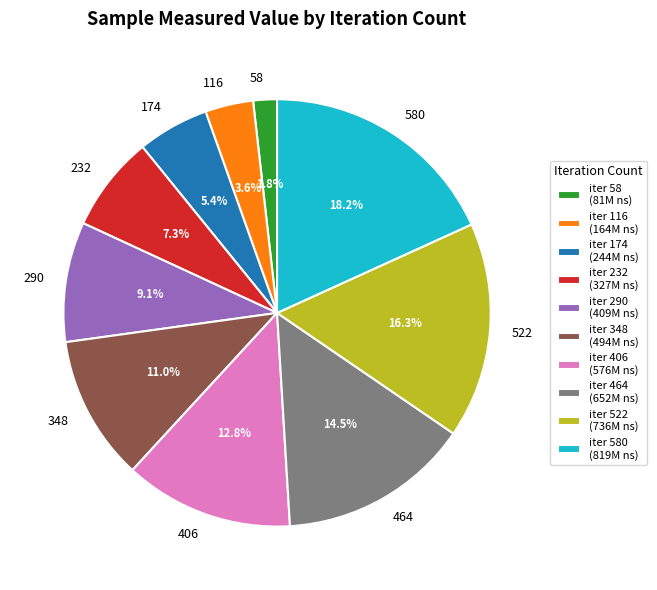

Do 580 and 522 together represent more than half of the pie?

No